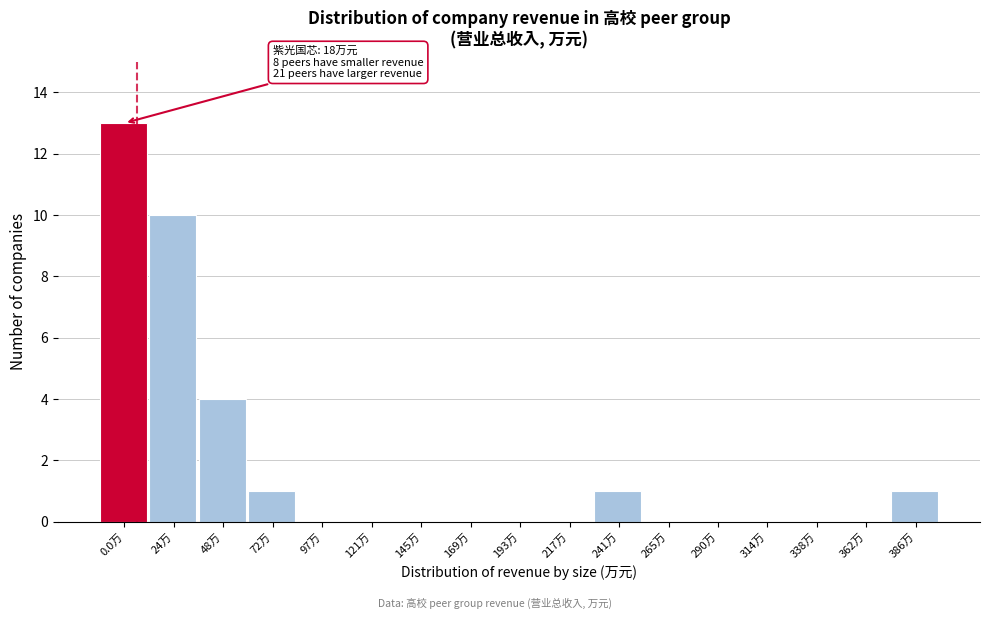

Reading left to right, list all the values displayed in this chart.

0.0万=13	24万=10	48万=4	72万=1	97万=0	121万=0	145万=0	169万=0	193万=0	217万=0	241万=1	265万=0	290万=0	314万=0	338万=0	362万=0	386万=1